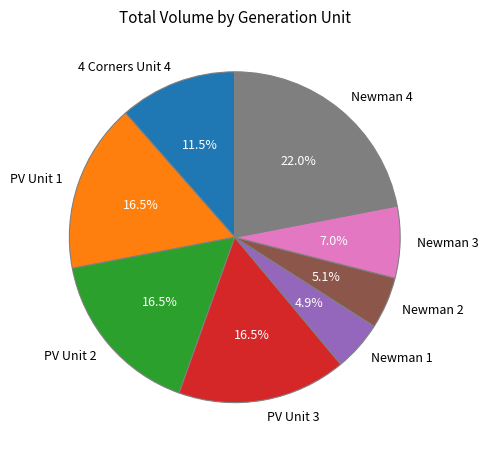

Combined, what portion of the pie is Newman 1 and Newman 2?

10.0%